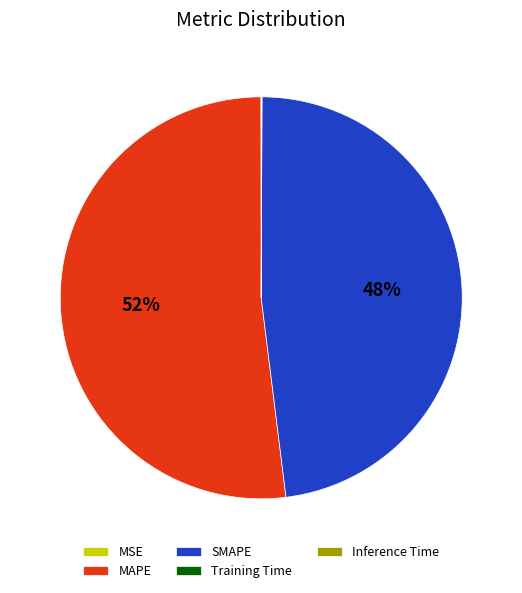

Which slice is the largest?

MAPE